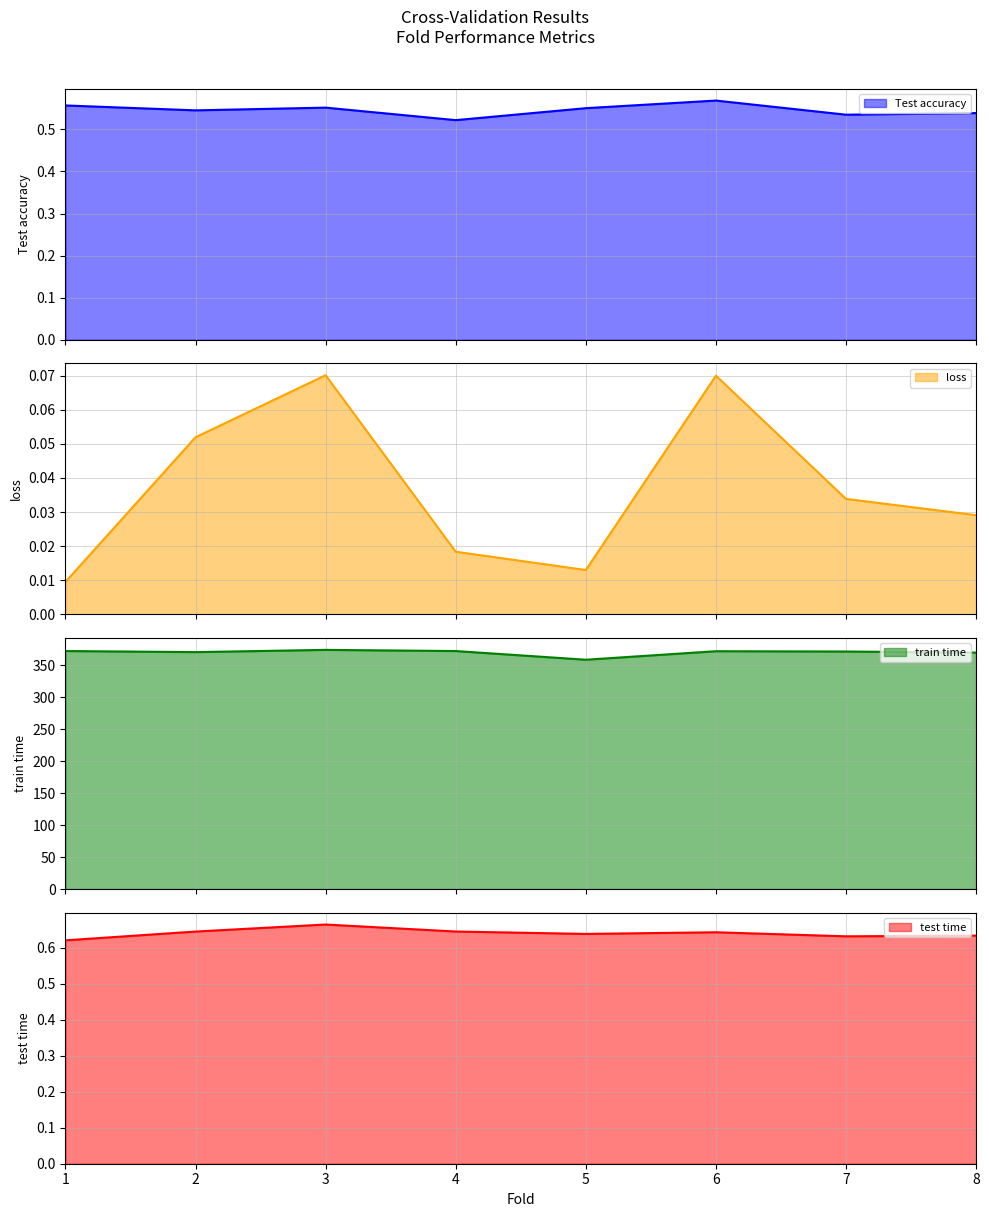

True or false: Test accuracy and loss cross at least once.

False